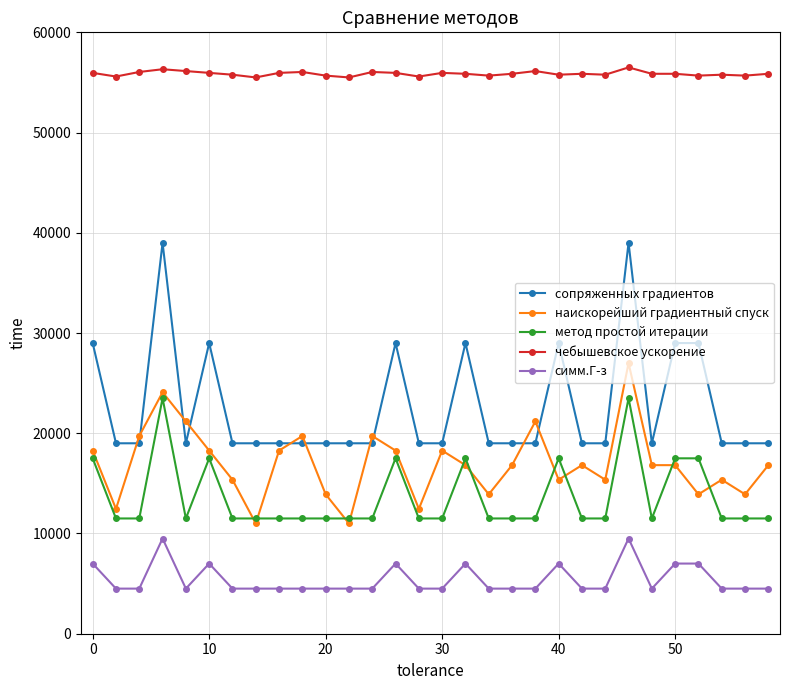

True or false: чебышевское ускорение and наискорейший градиентный спуск intersect in this chart.

False